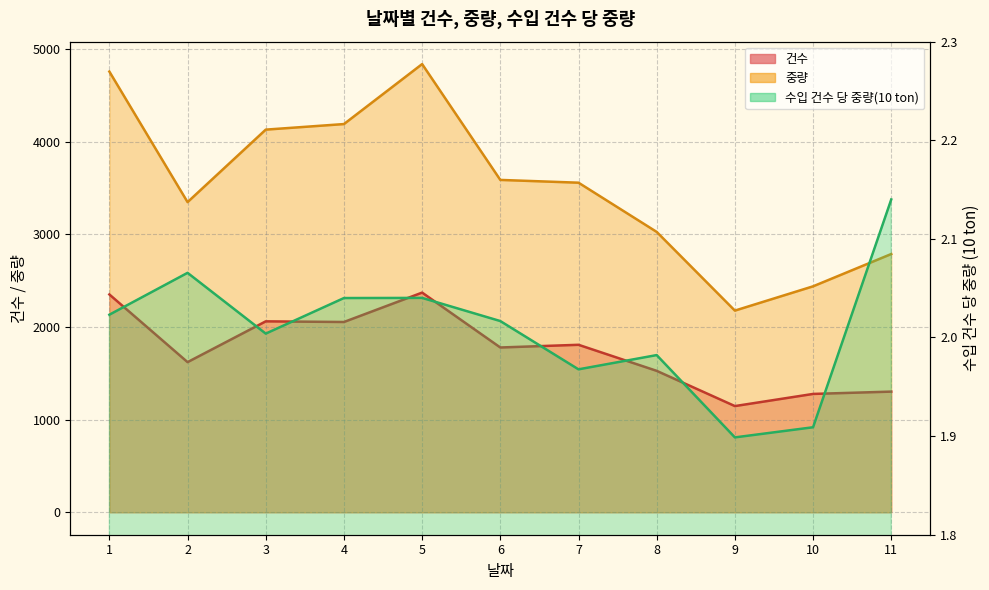

What is the difference between the maximum and minimum values in the 중량 series?

2659.3